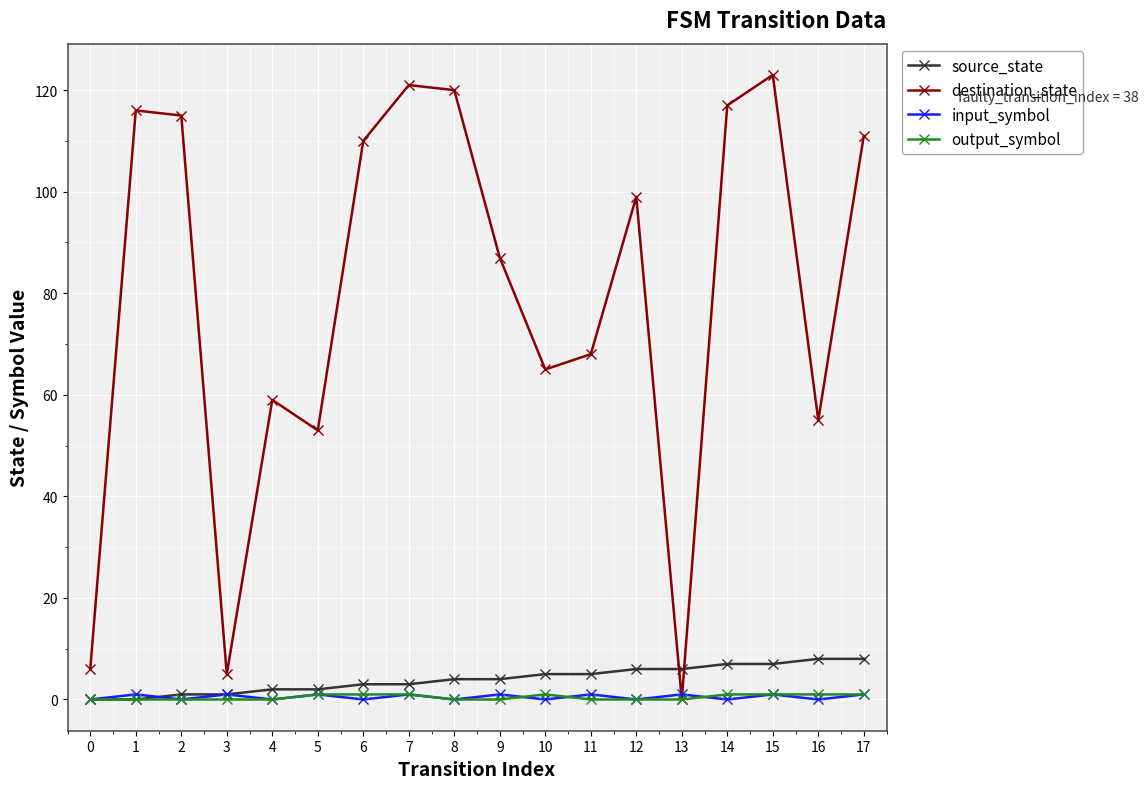

Which series has the largest range (max minus min)?

destination_state